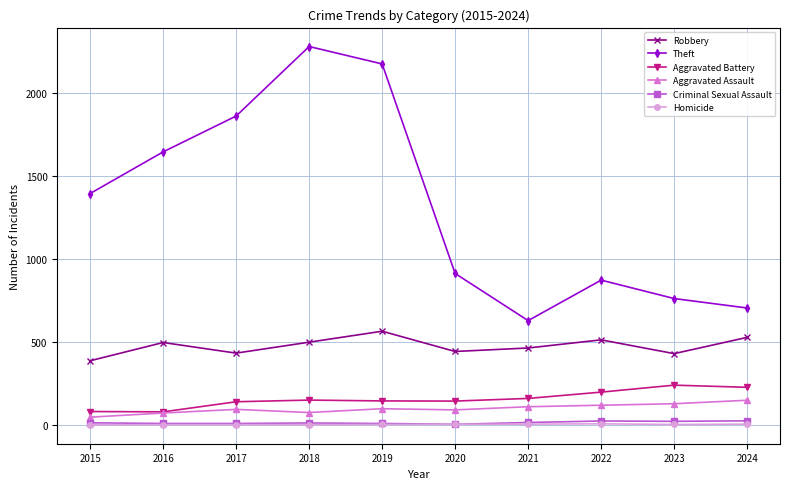

What is the approximate value of Aggravated Assault at 2016?

71